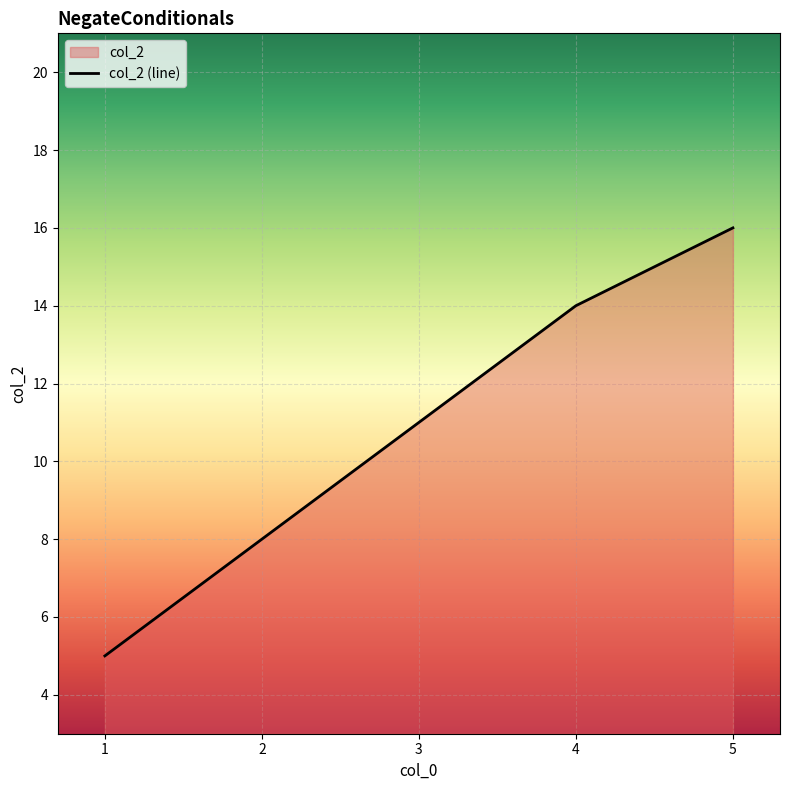

What is the change in value from 2 to 4?

+6